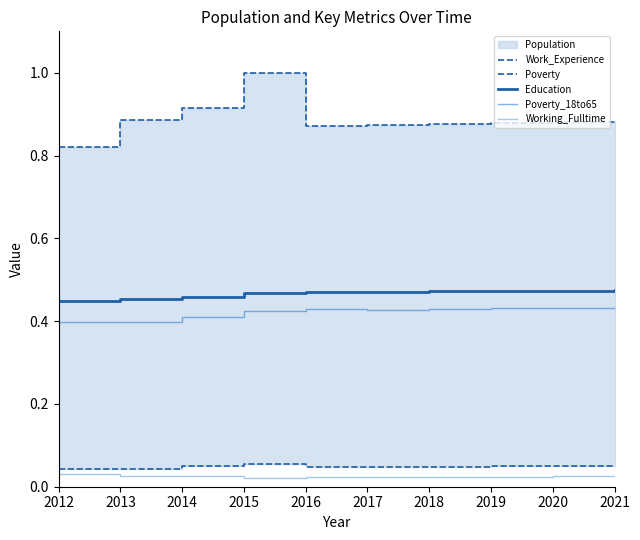

Reading right to left, transcribe all the data shown in this chart.

Work_Experience: 0.9	0.9	0.9	0.9	0.9	0.9	1.0	0.9	0.9	0.8
Poverty: 0.1	0.0	0.0	0.0	0.0	0.0	0.1	0.0	0.0	0.0
Education: 0.5	0.5	0.5	0.5	0.5	0.5	0.5	0.5	0.5	0.4
Poverty_18to65: 0.4	0.4	0.4	0.4	0.4	0.4	0.4	0.4	0.4	0.4
Working_Fulltime: 0.0	0.0	0.0	0.0	0.0	0.0	0.0	0.0	0.0	0.0